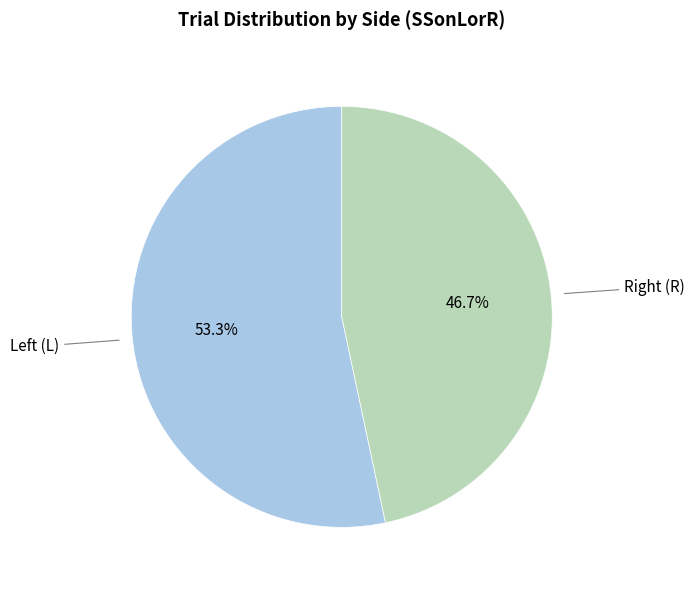

Rank the categories by value from lowest to highest.

Right (R), Left (L)